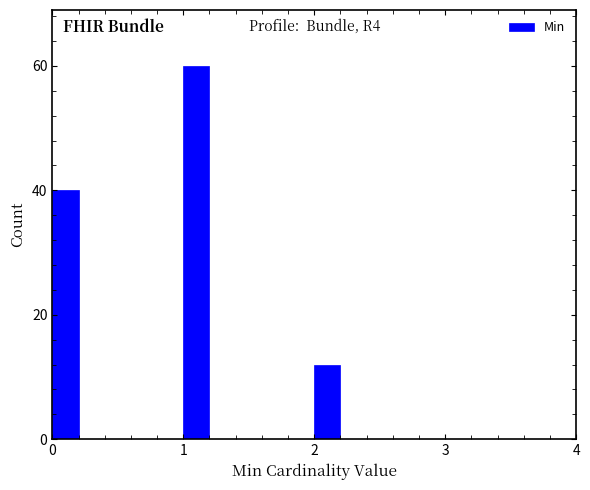

Around what value on the x-axis is the tallest bar? Give the approximate position of its centre, as read against the axis.

1.1